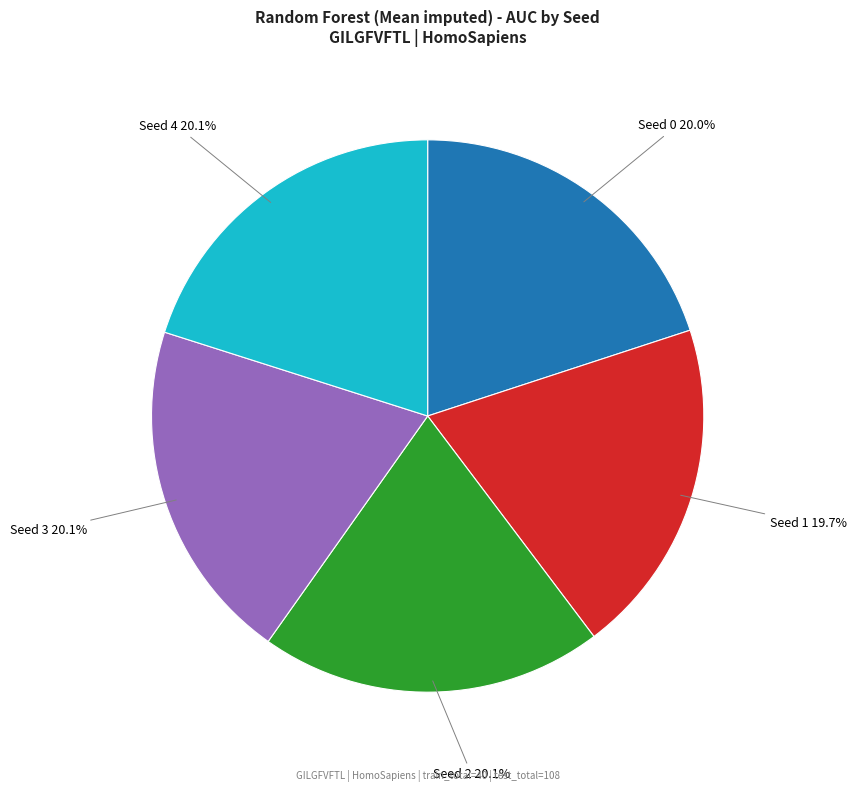

Does Seed 4 account for over 50% of the chart?

No